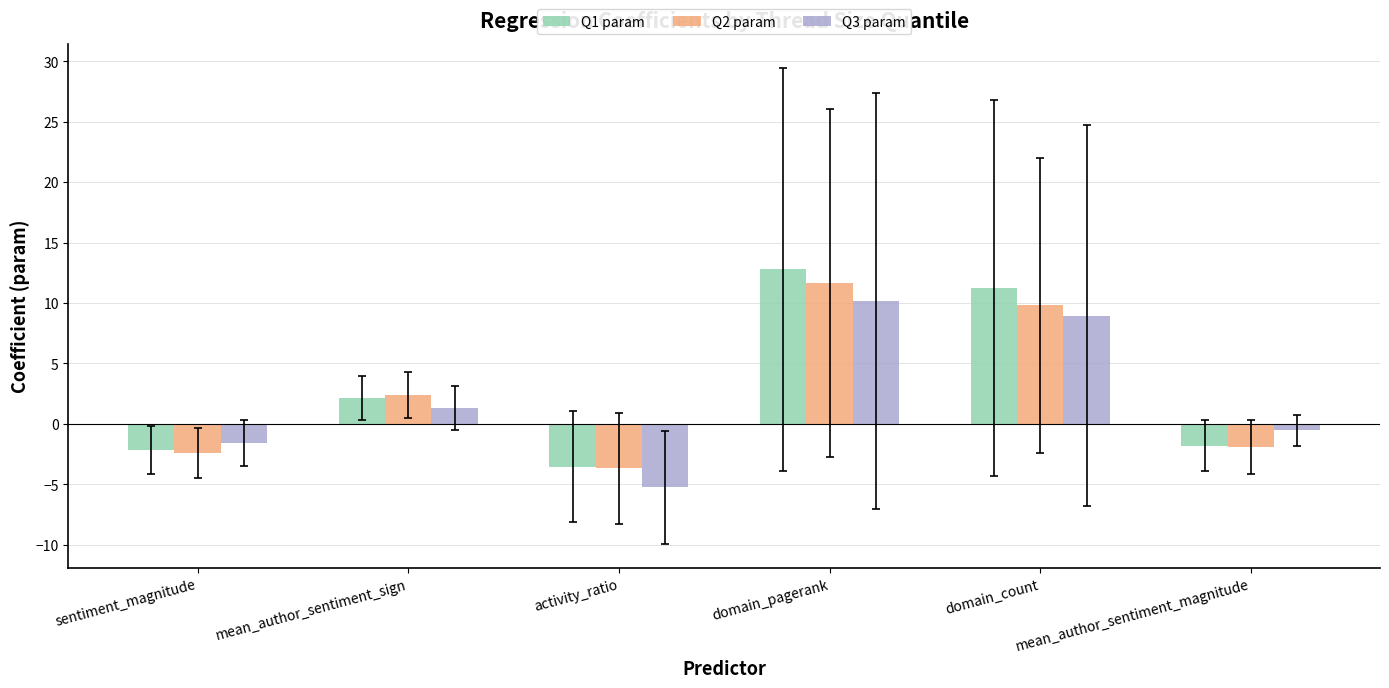

Rank the series by their maximum value, from highest to lowest.

Q1 param, Q2 param, Q3 param